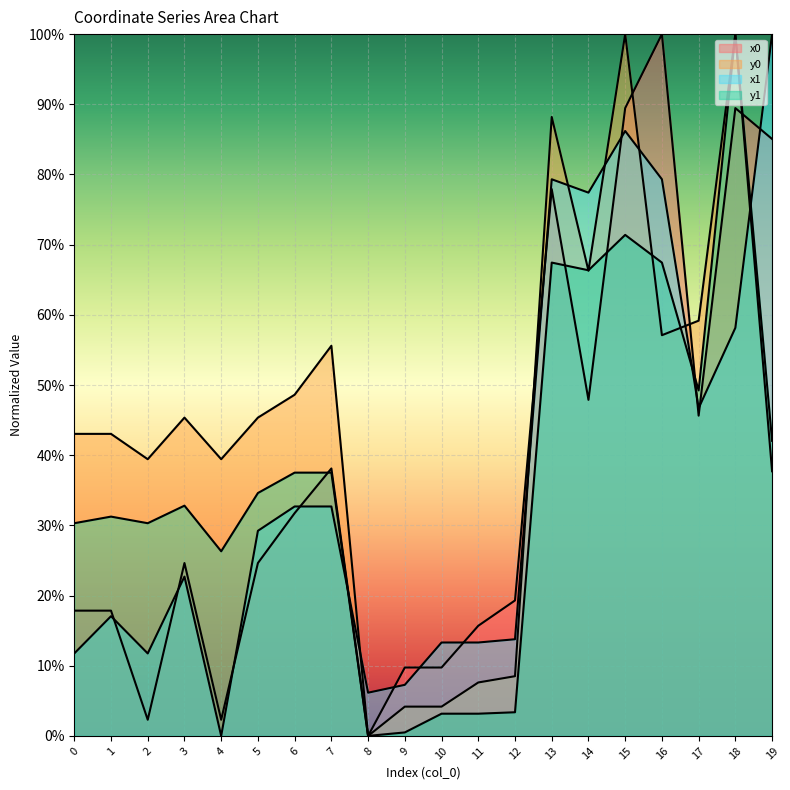

Is the value of y0 at 9 greater than the value of y1 at 5?

No